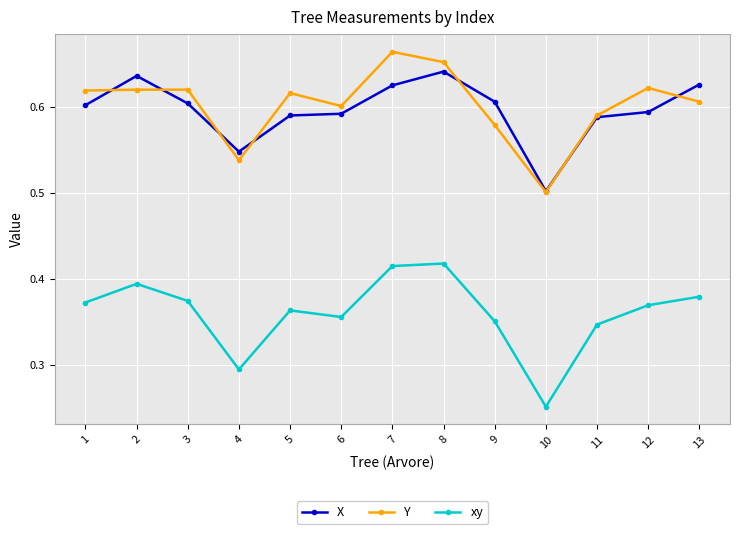

Count the number of categories in the chart.

13